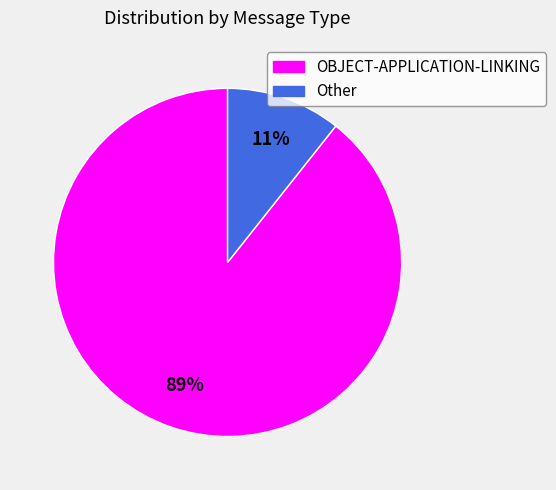

How many segments does this pie chart have?

2